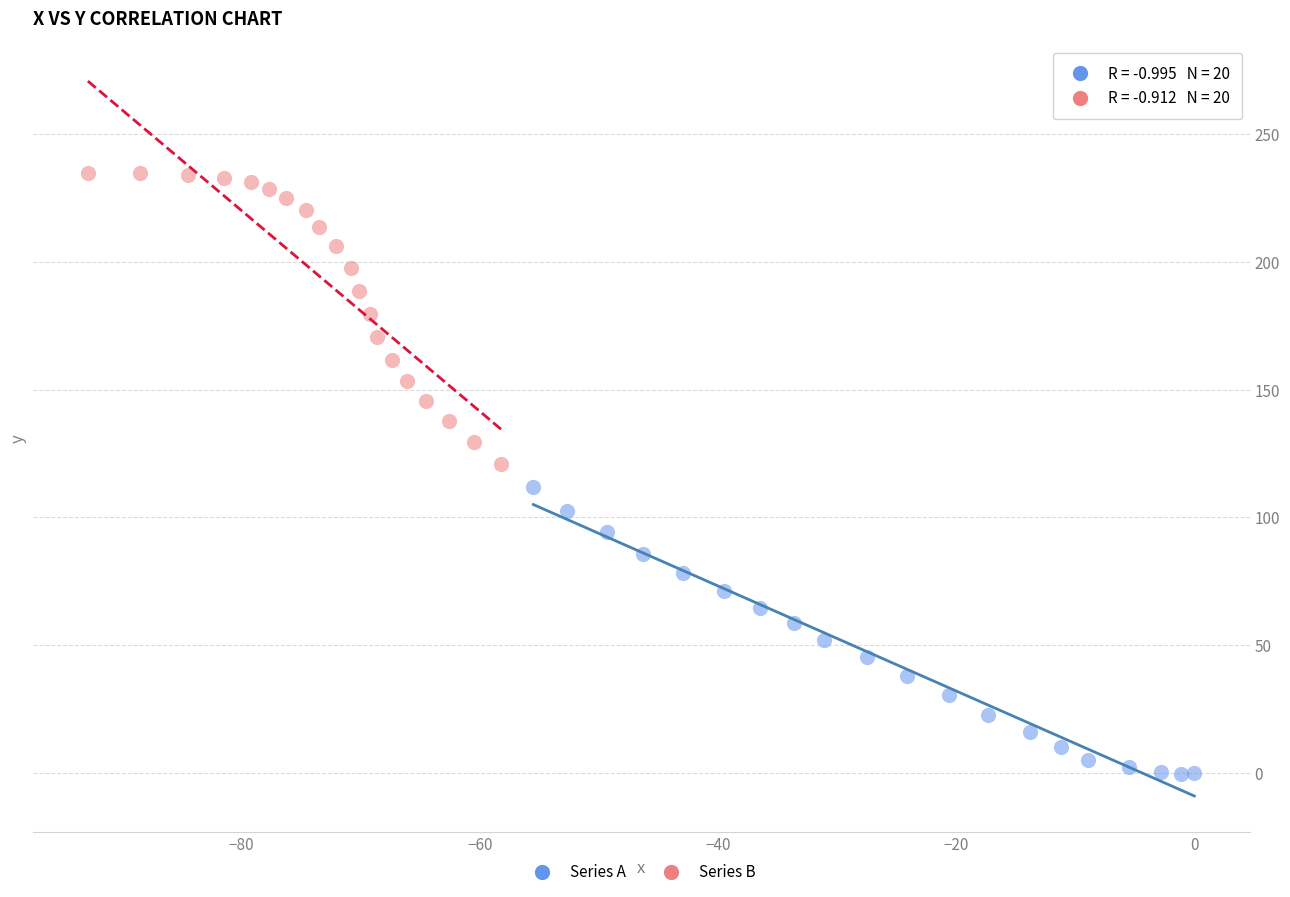

Which series contains the lowest Y value?

Series A